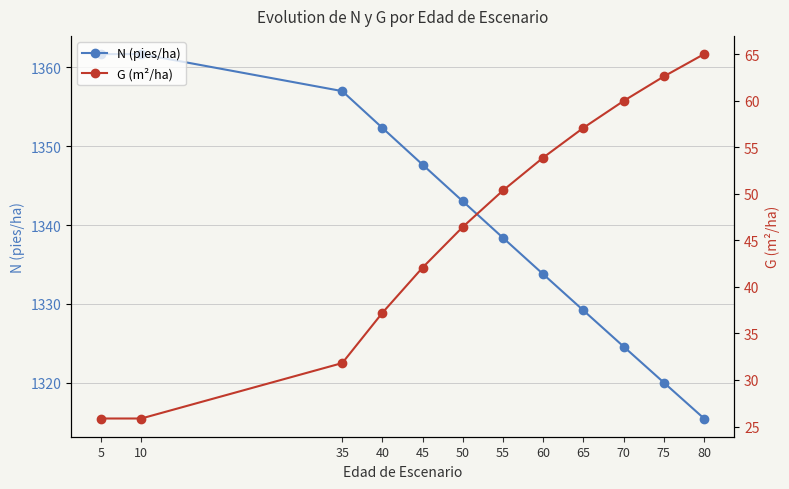

How many data points in N (pies/ha) are less than 1343?

6